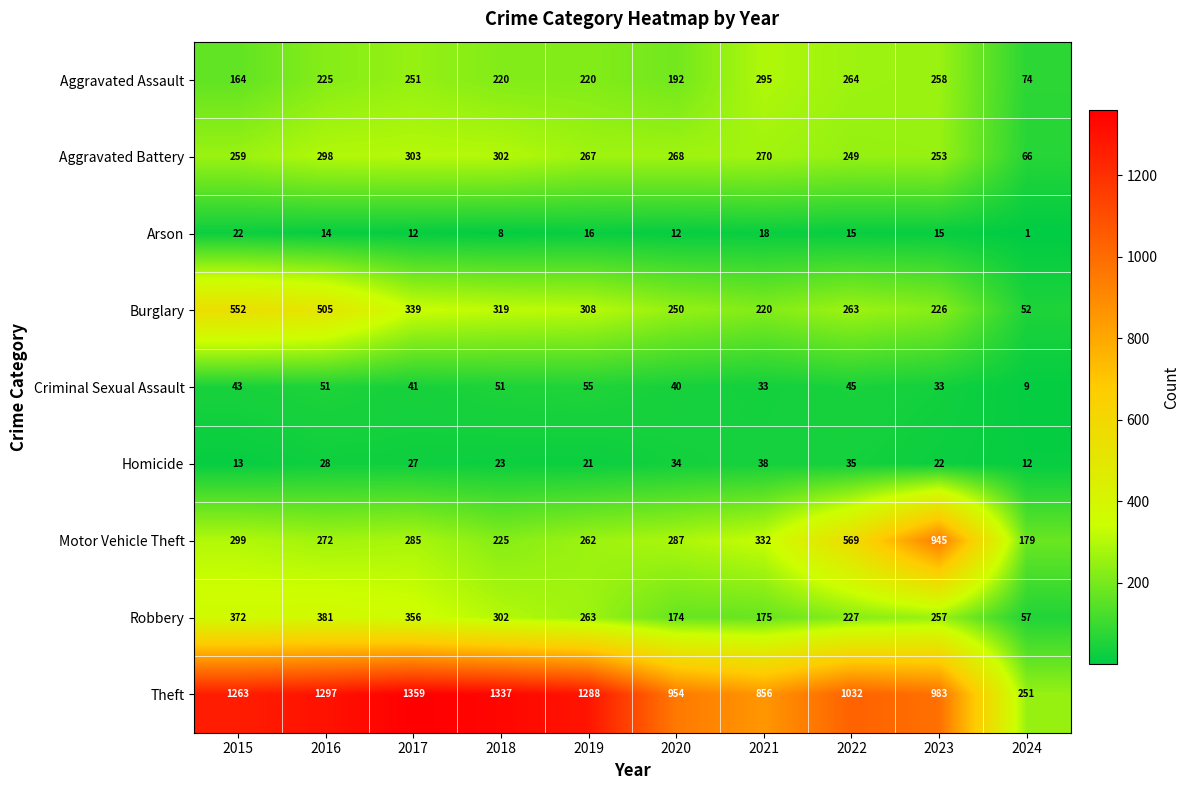

List the series in order of their peak value, lowest first.

Arson, Homicide, Criminal Sexual Assault, Aggravated Assault, Aggravated Battery, Robbery, Burglary, Motor Vehicle Theft, Theft